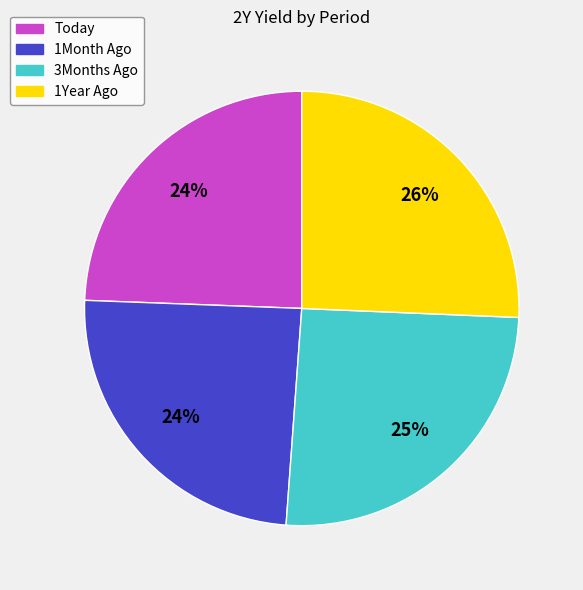

To the nearest percent, what is the difference between the 3Months Ago and Today slice percentages?

1%